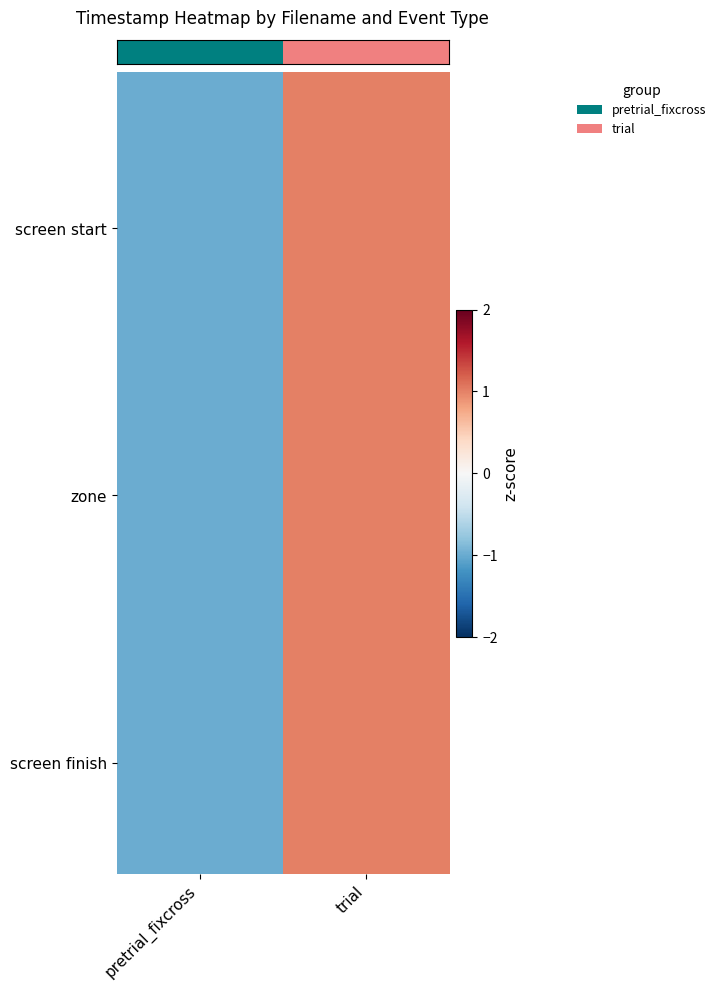

At how many categories does at least one series exceed 0?

1